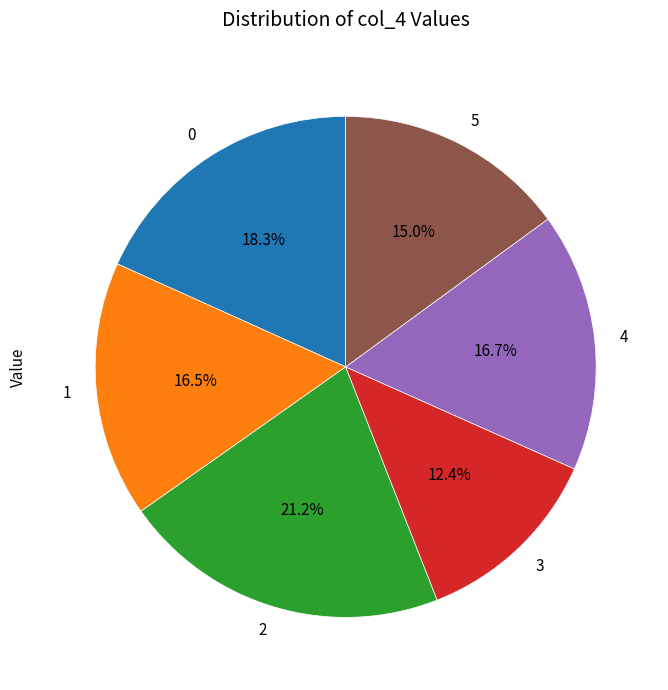

To the nearest percent, what percentage of the pie is 4?

17%